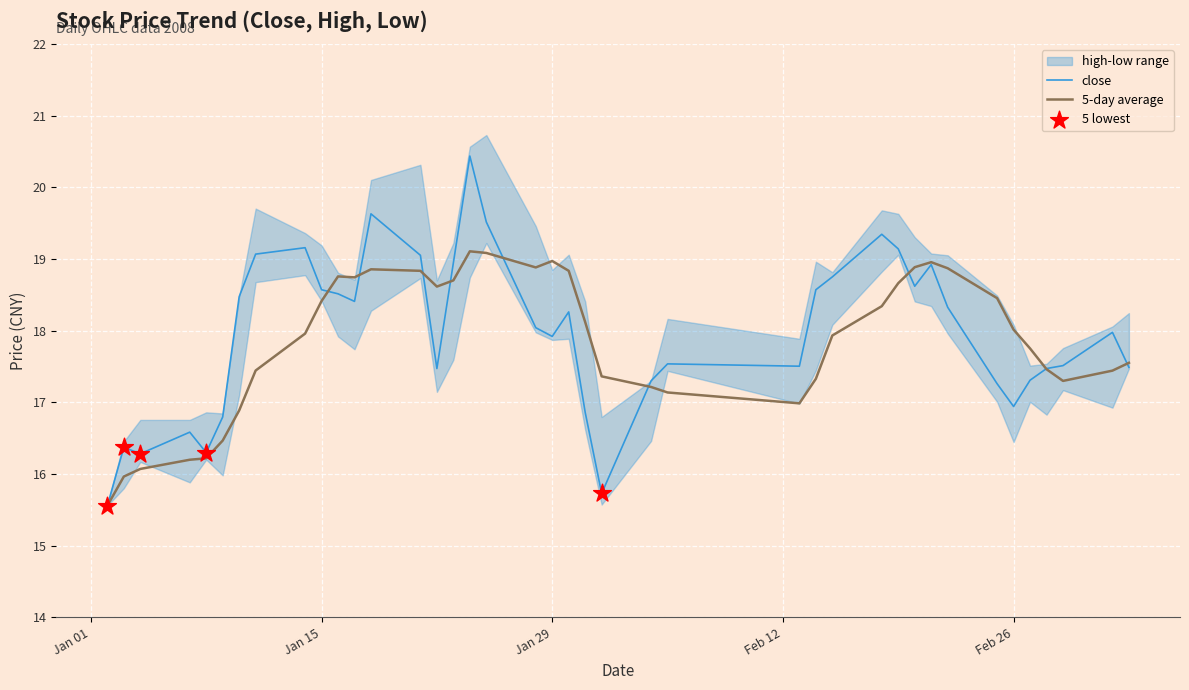

At which category is the sum across all series the highest?

16